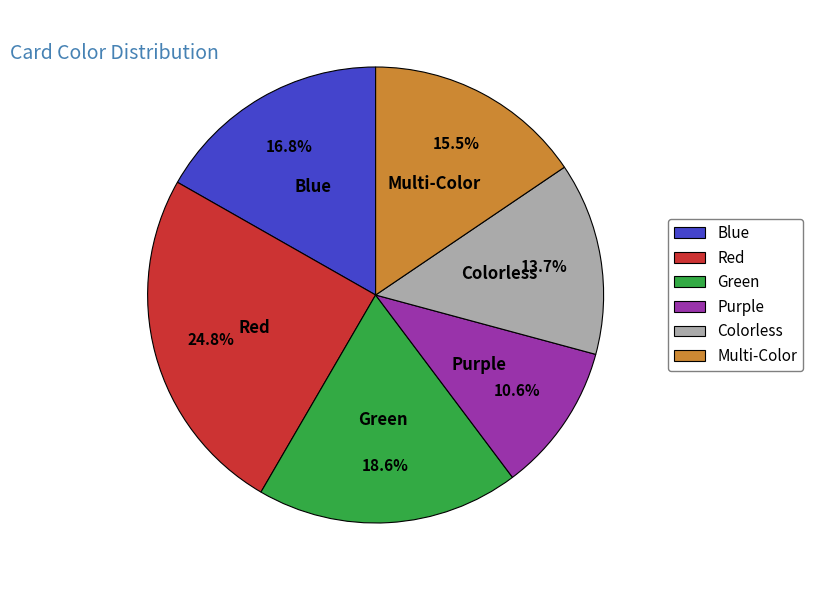

What percentage is the Purple slice, to the nearest percent?

11%